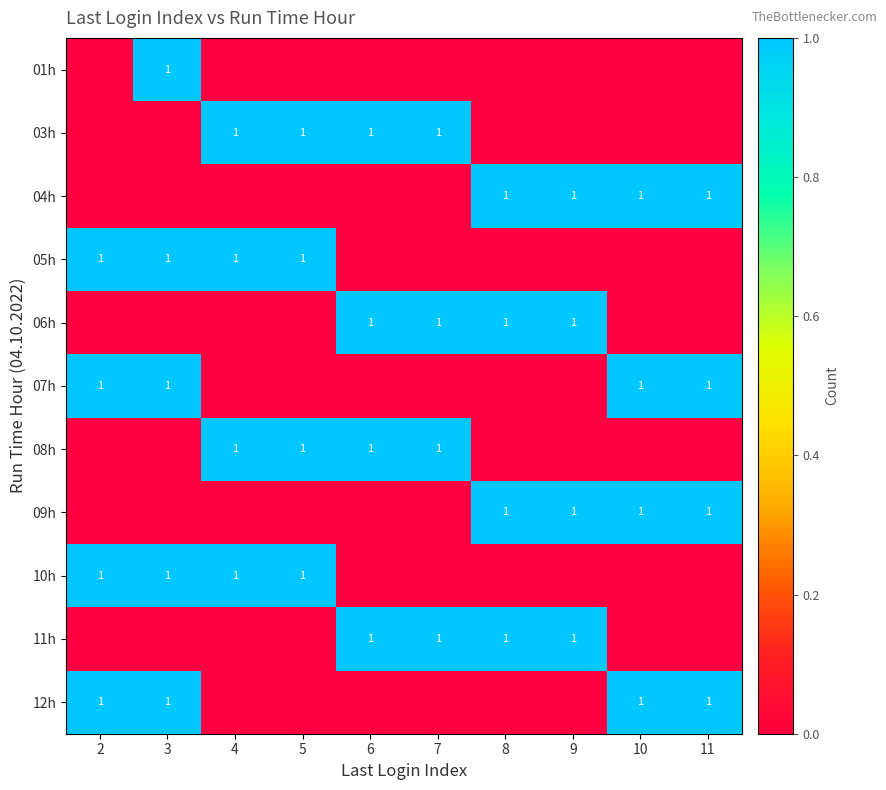

At how many categories does at least one series exceed 0?

10